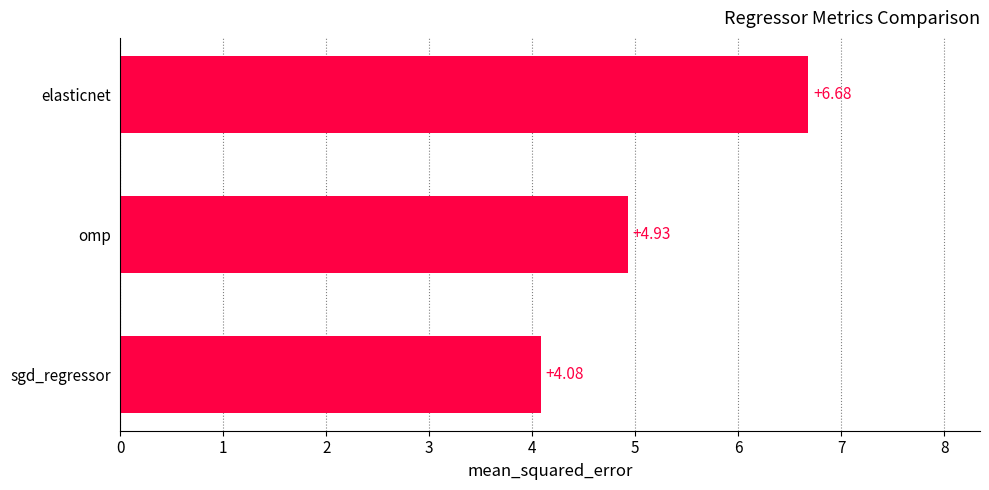

What is the average value?

5.2